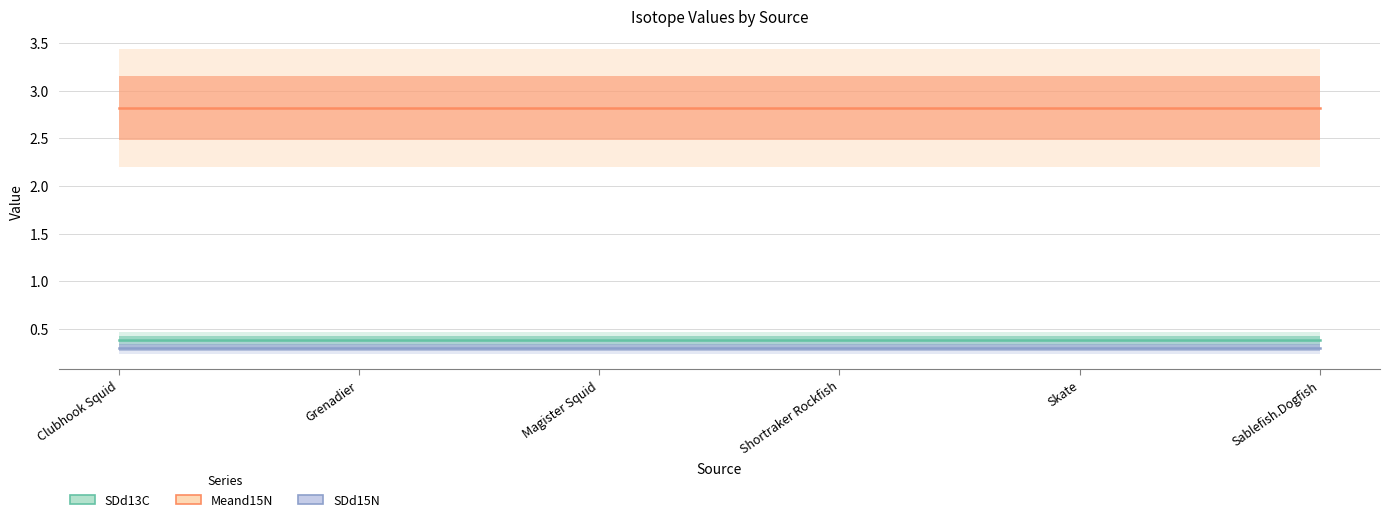

Where is SDd13C nearest to the value 0?

Clubhook Squid